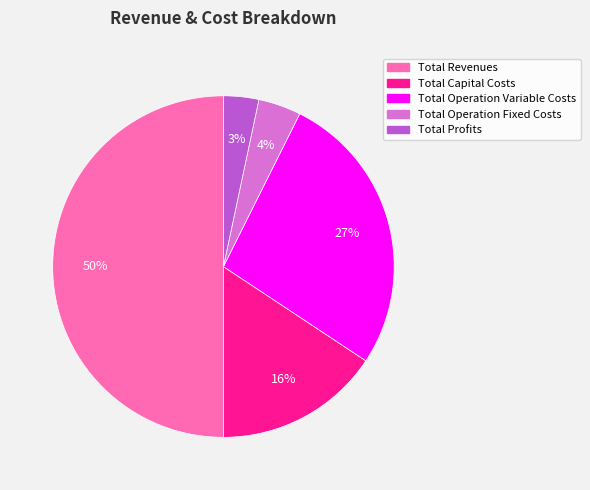

Does Total Operation Variable Costs represent more than half of the total?

No